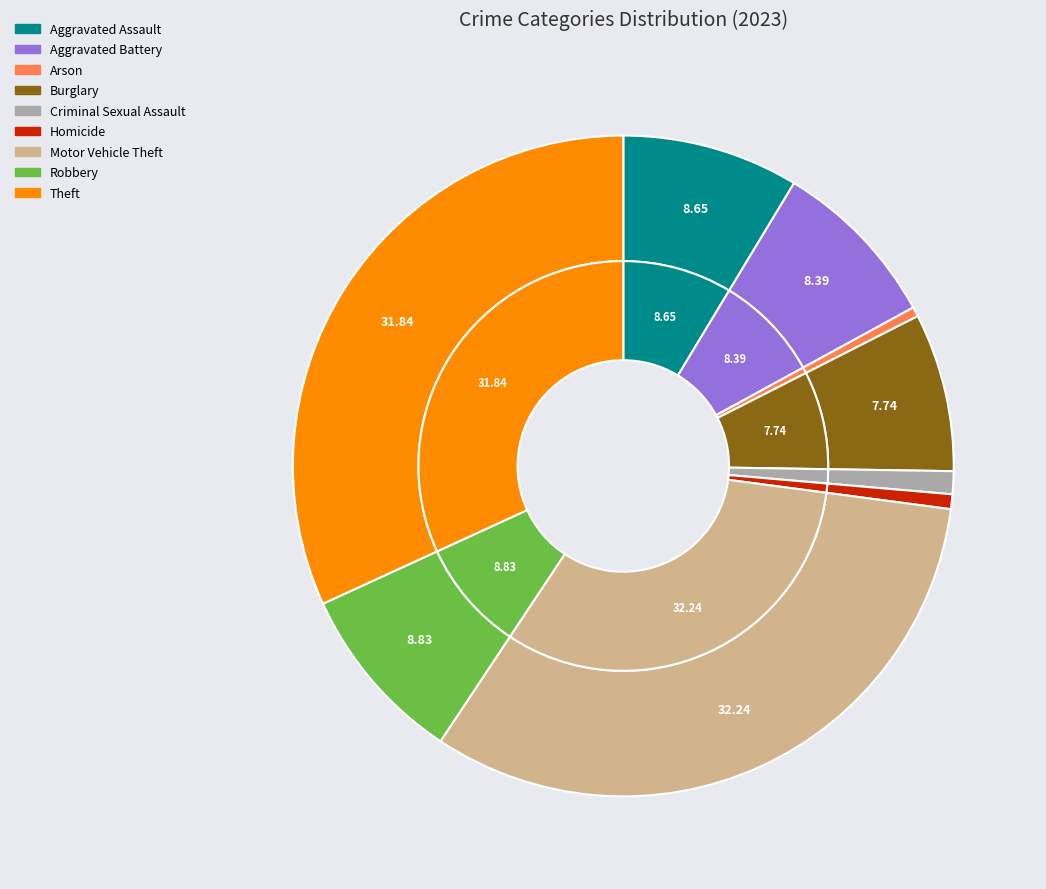

Is it true that Homicide is 11% of the pie?

False